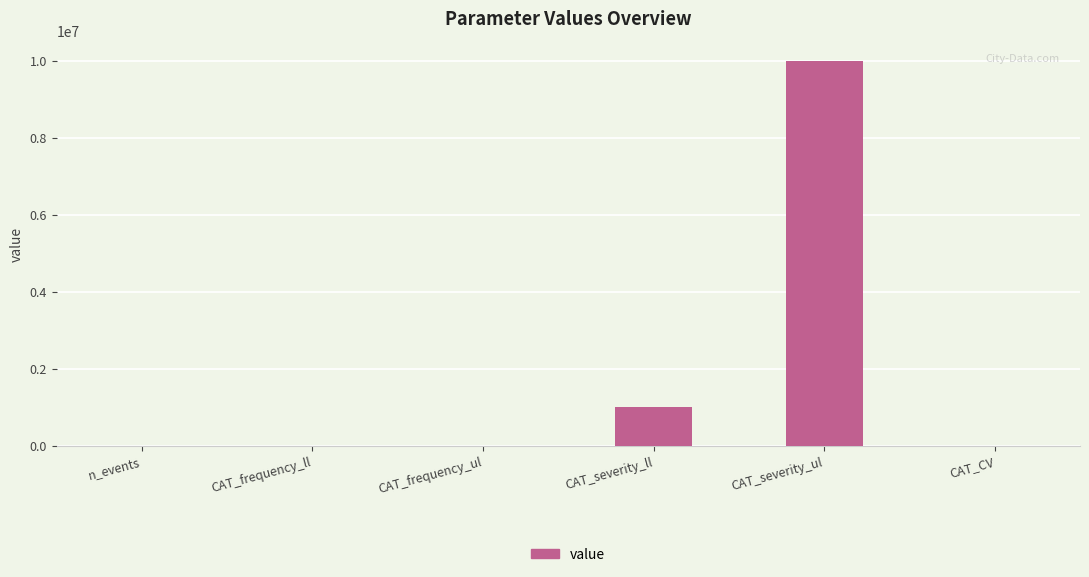

Between CAT_severity_ul and n_events, which is larger?

CAT_severity_ul